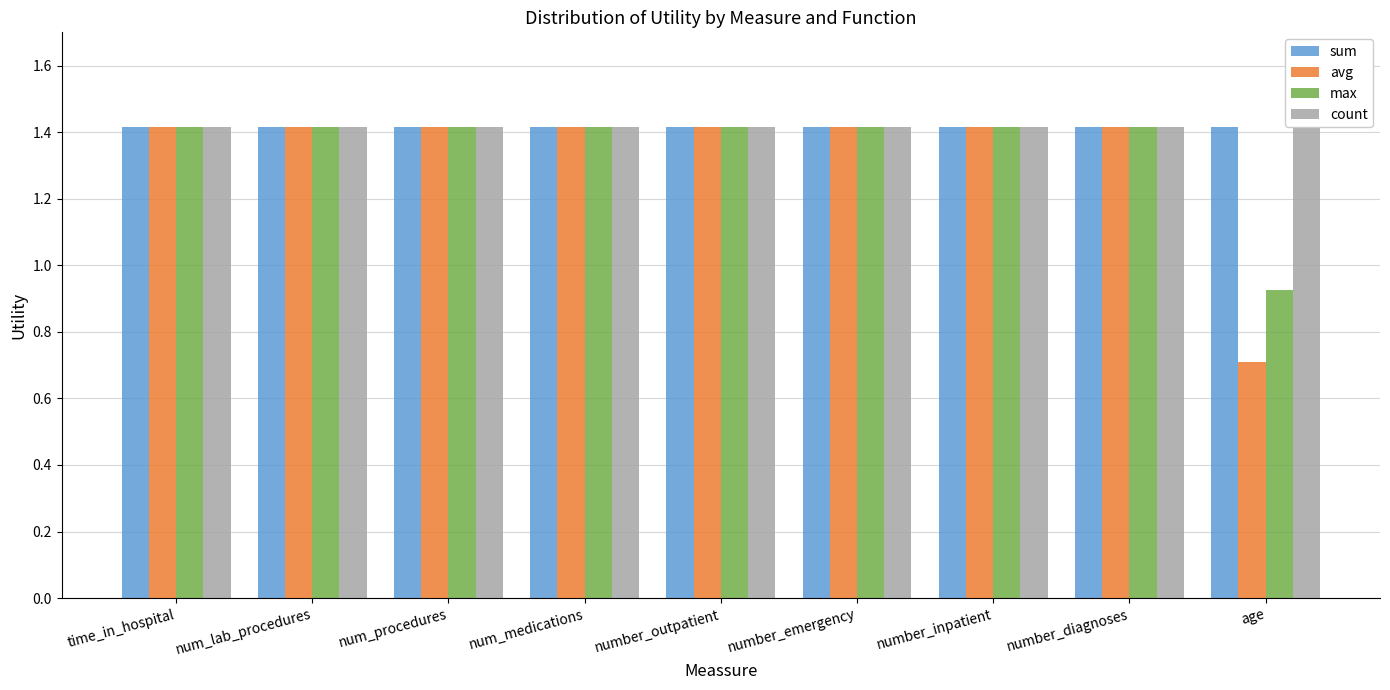

How many bars are there in total?

36